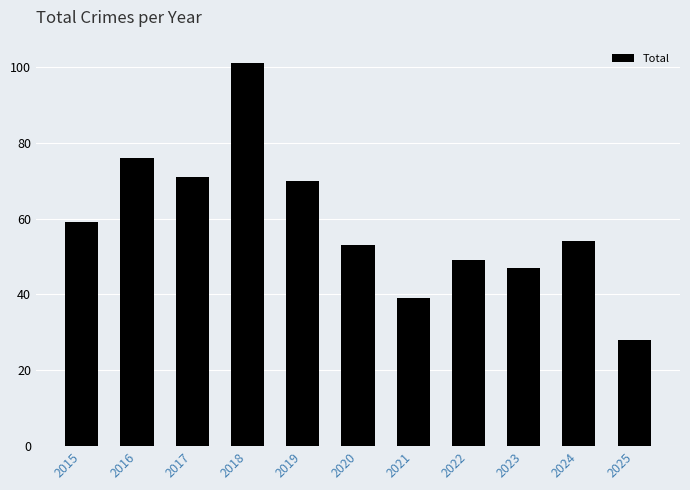

Approximately how many times larger is the value at 2024 compared to 2018?

0.5